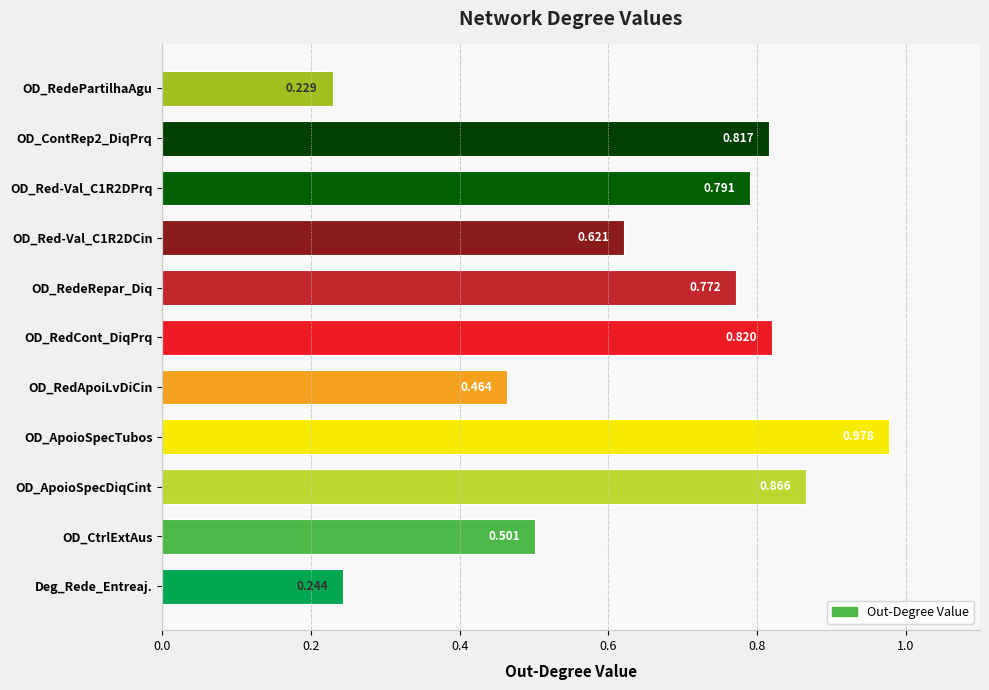

List the labels in order of value, smallest first.

OD_RedePartilhaAgu, Deg_Rede_Entreaj., OD_RedApoiLvDiCin, OD_CtrlExtAus, OD_Red-Val_C1R2DCin, OD_RedeRepar_Diq, OD_Red-Val_C1R2DPrq, OD_ContRep2_DiqPrq, OD_RedCont_DiqPrq, OD_ApoioSpecDiqCint, OD_ApoioSpecTubos